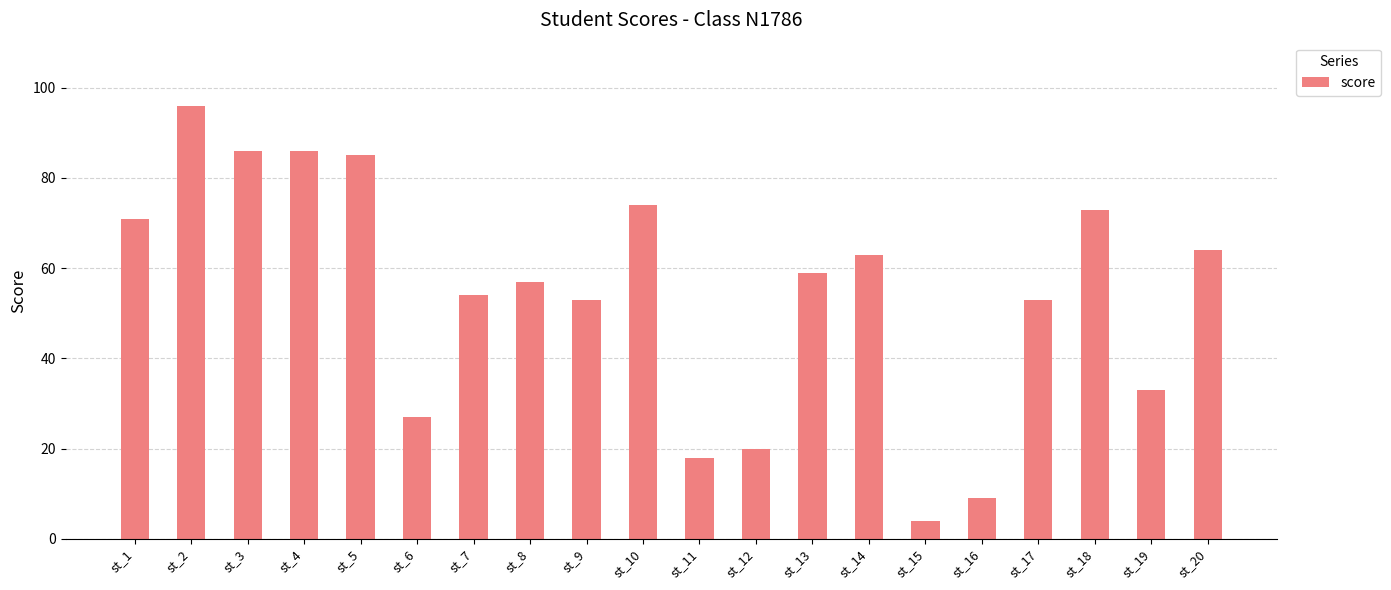

What is the value of the 19th bar from the left?

33